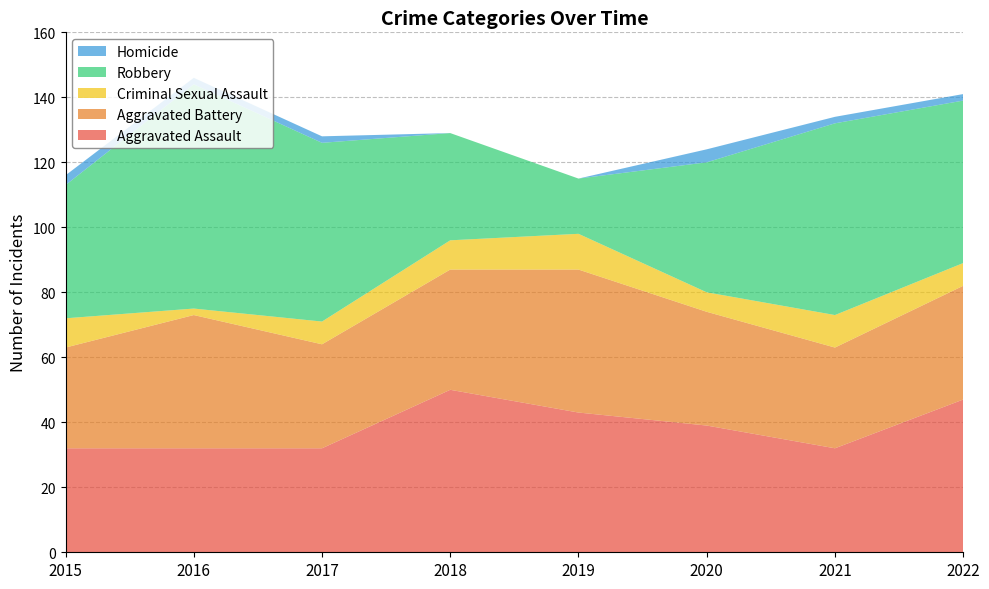

Reading left to right, list all the values displayed in this chart.

Aggravated Assault: 2015=32	2016=32	2017=32	2018=50	2019=43	2020=39	2021=32	2022=47
Aggravated Battery: 2015=31	2016=41	2017=32	2018=37	2019=44	2020=35	2021=31	2022=35
Criminal Sexual Assault: 2015=9	2016=2	2017=7	2018=9	2019=11	2020=6	2021=10	2022=7
Robbery: 2015=41	2016=69	2017=55	2018=33	2019=17	2020=40	2021=59	2022=50
Homicide: 2015=3	2016=2	2017=2	2018=0	2019=0	2020=4	2021=2	2022=2